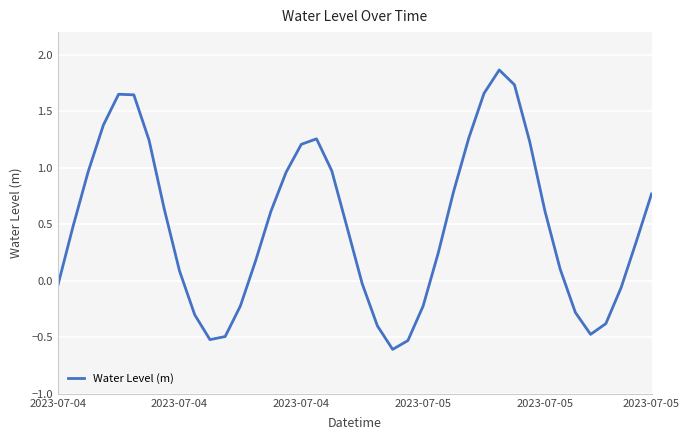

What is the minimum value shown in the chart?

-0.6